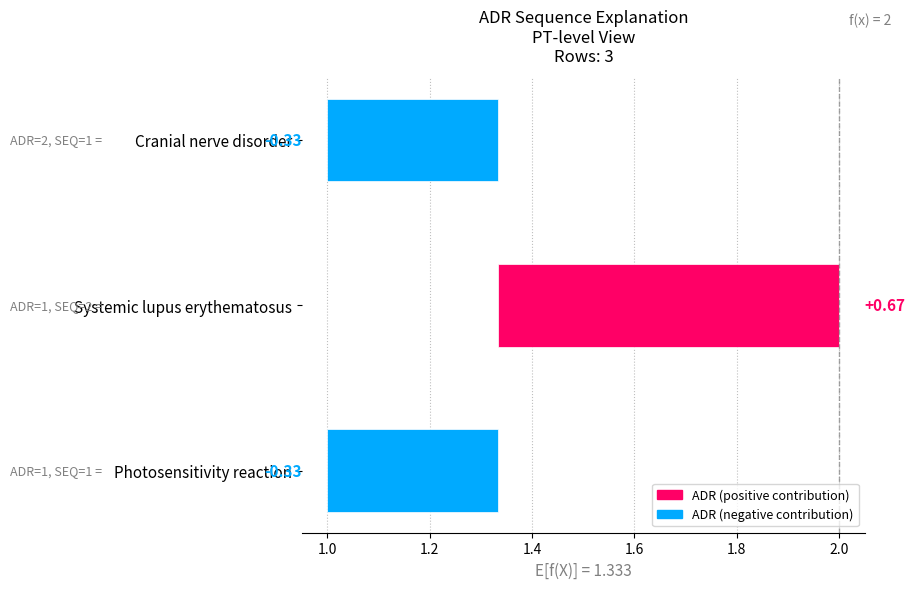

What is the difference between the maximum and second lowest values?

1.0